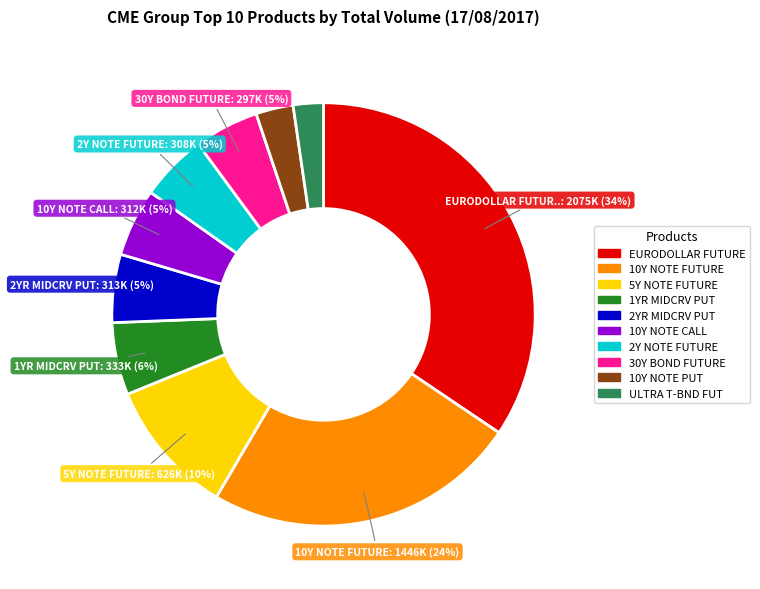

To the nearest percent, what is the average slice percentage?

10%